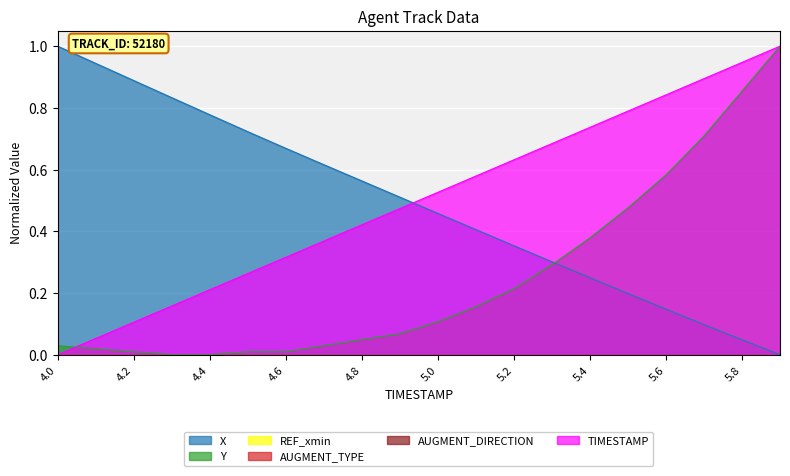

What is the difference between the second highest and second lowest values in the TIMESTAMP series?

0.9